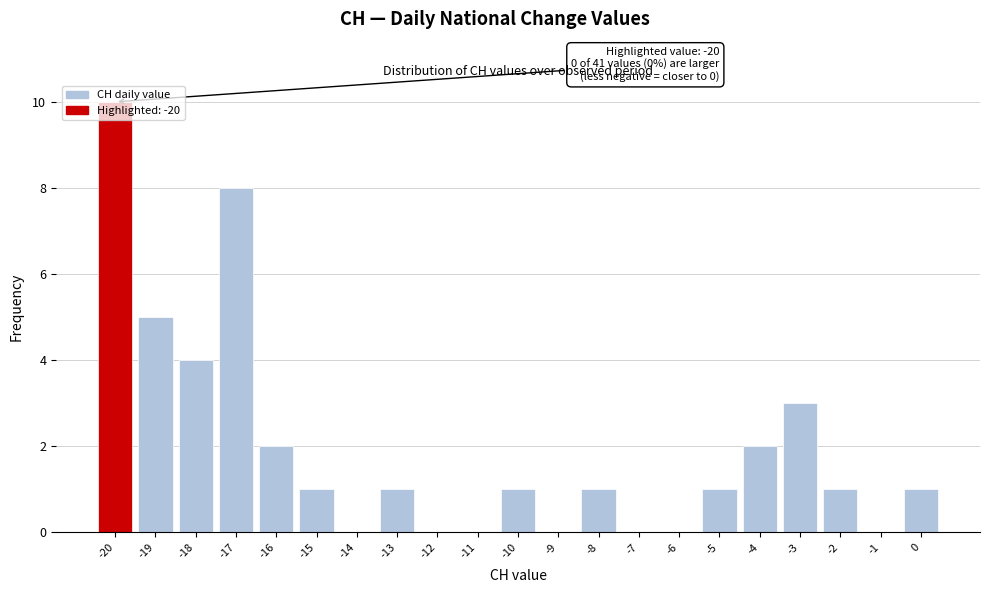

Which range on the x-axis has the tallest bar?

-20.5 to -19.5